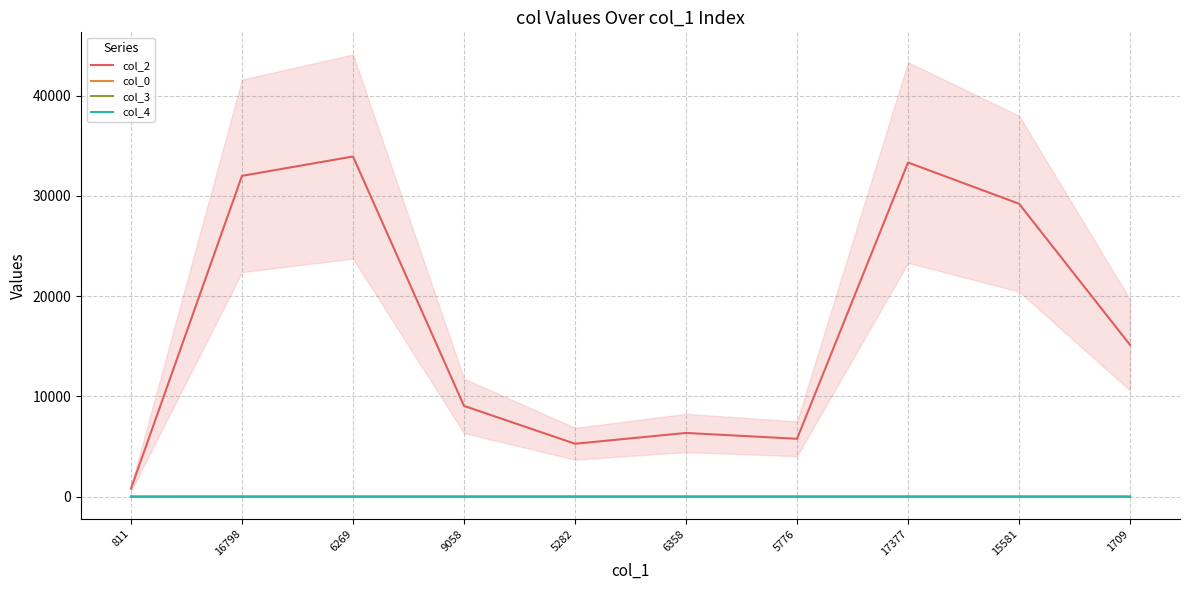

What is the total value across all series at 9058?

9071.7